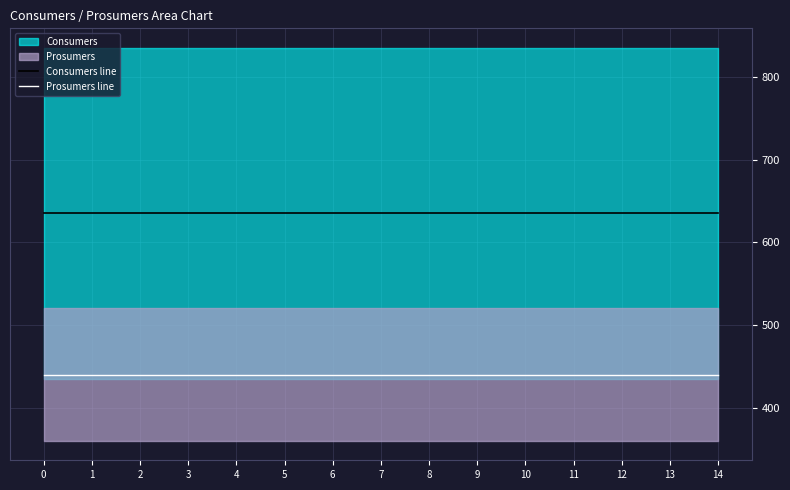

What is the value of the Consumers line point at the 11th from the left?

635